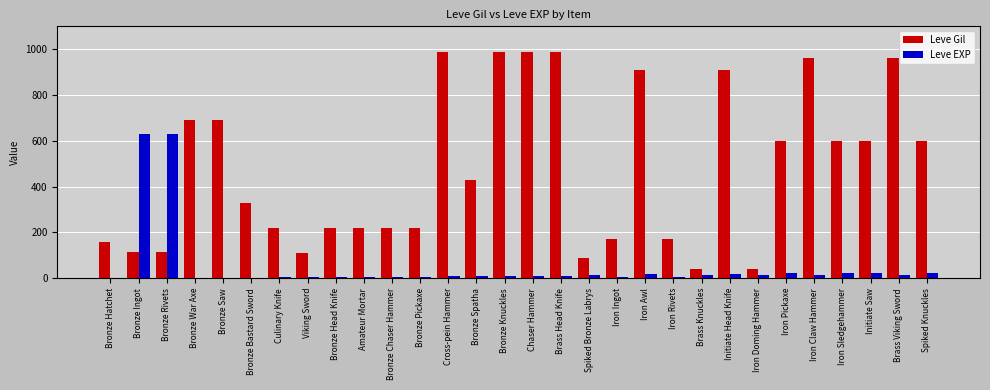

What is the maximum value shown in the chart?

990